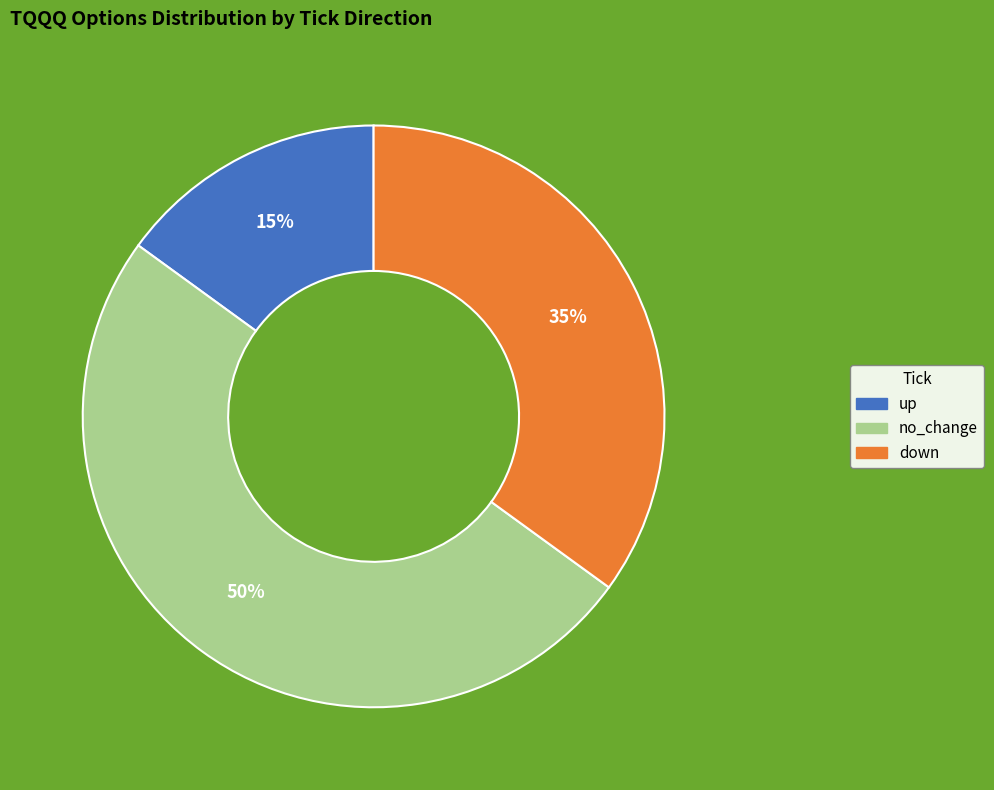

Is the sum of down and no_change greater than half?

Yes